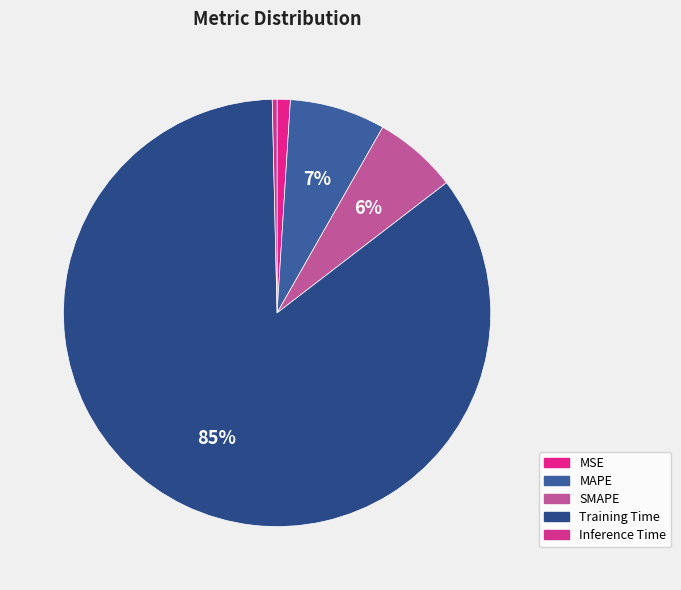

How many slices are in this pie chart?

5